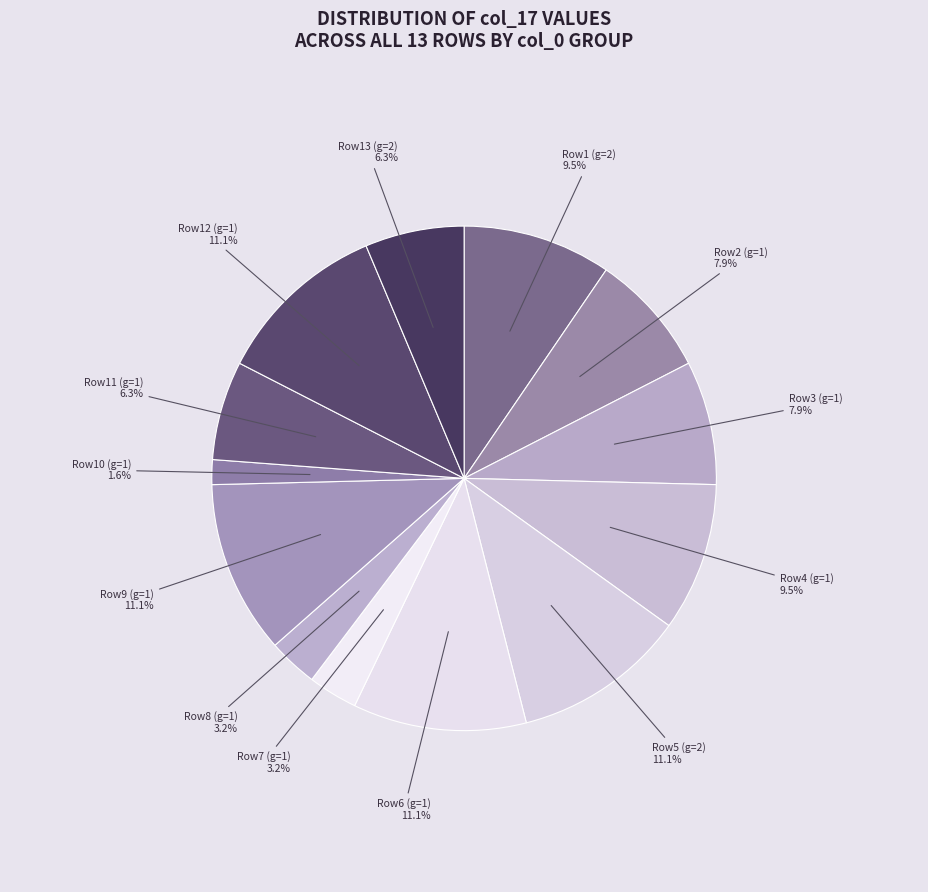

Which category has the smallest portion of the pie?

Row10 (g=1)